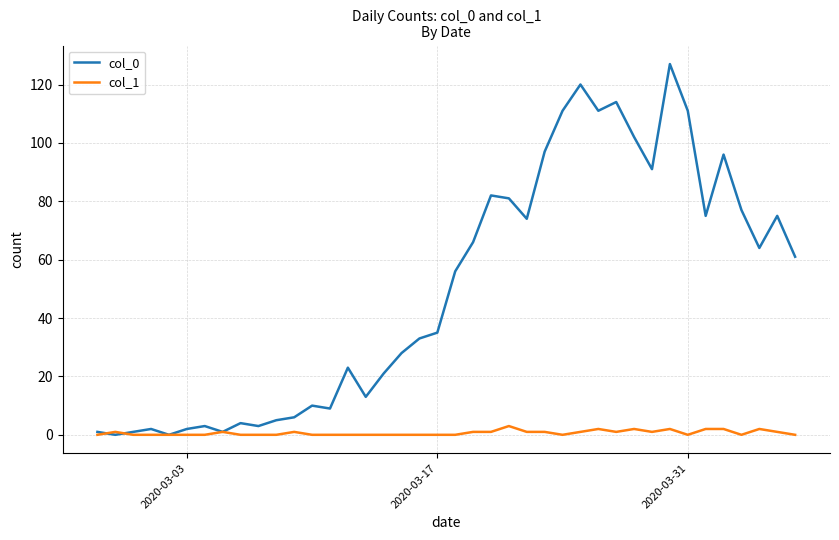

How many lines are shown in the chart?

2